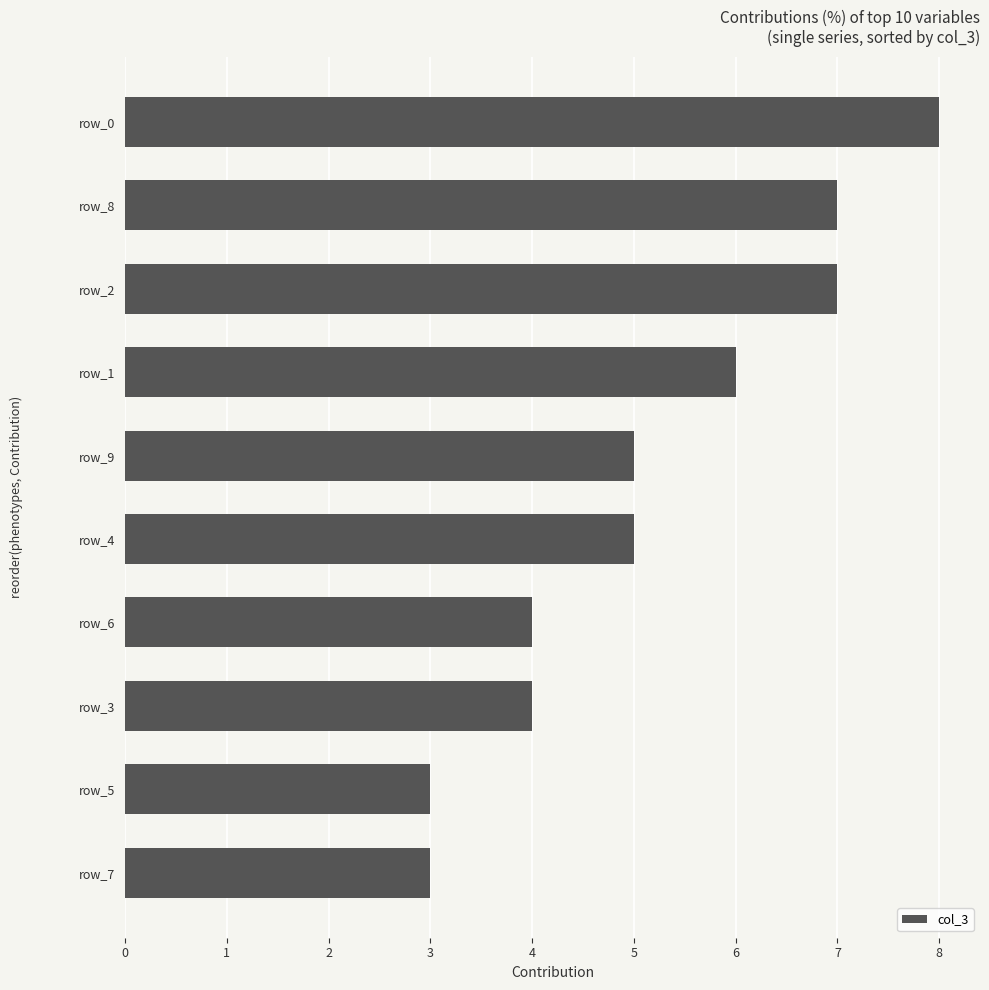

What is the difference between the maximum and second lowest values?

5